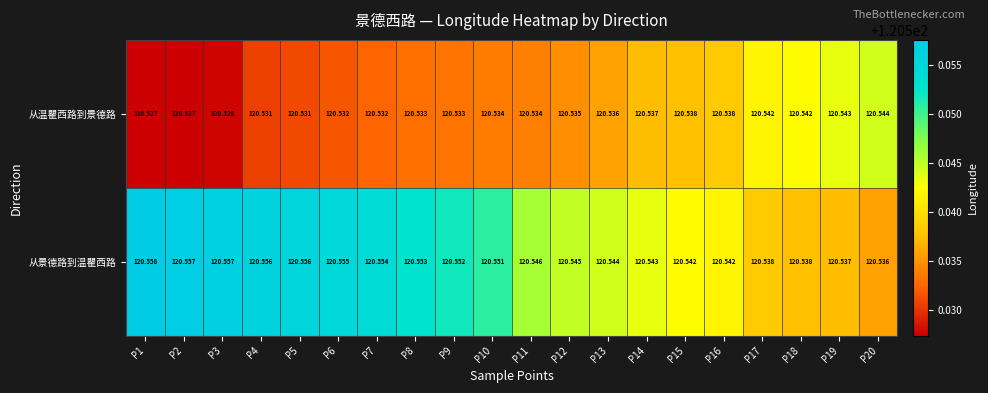

Is the value of 从景德路到温瞿西路 at P2 greater than the value of 从温瞿西路到景德路 at P15?

Yes